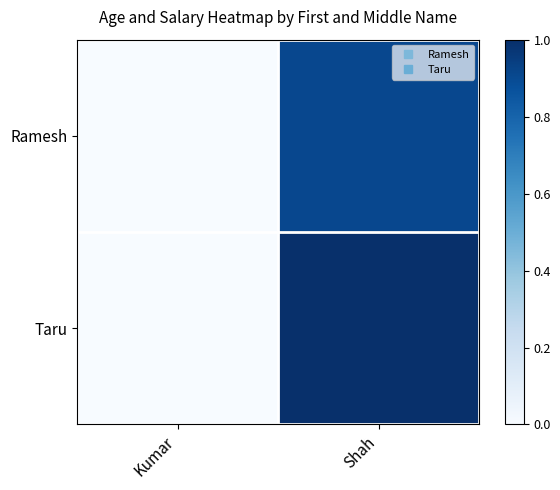

Which label corresponds to the smallest value in the chart?

Kumar